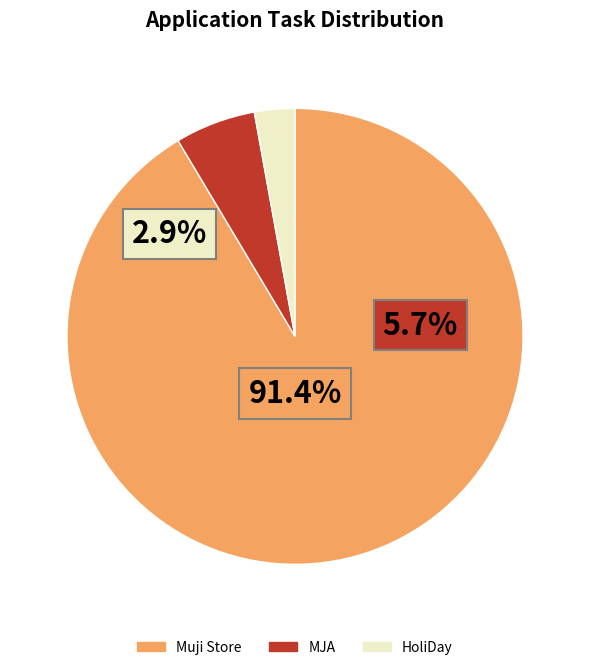

To the nearest percent, what is the combined percentage of MJA and HoliDay?

9%